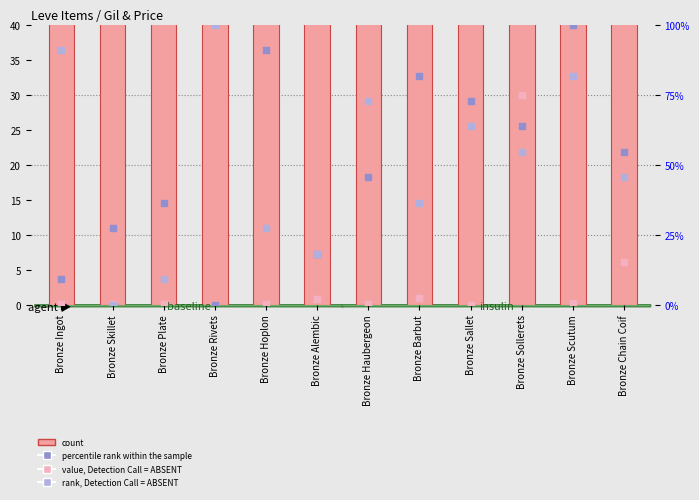

Which series reaches the maximum Y coordinate?

count